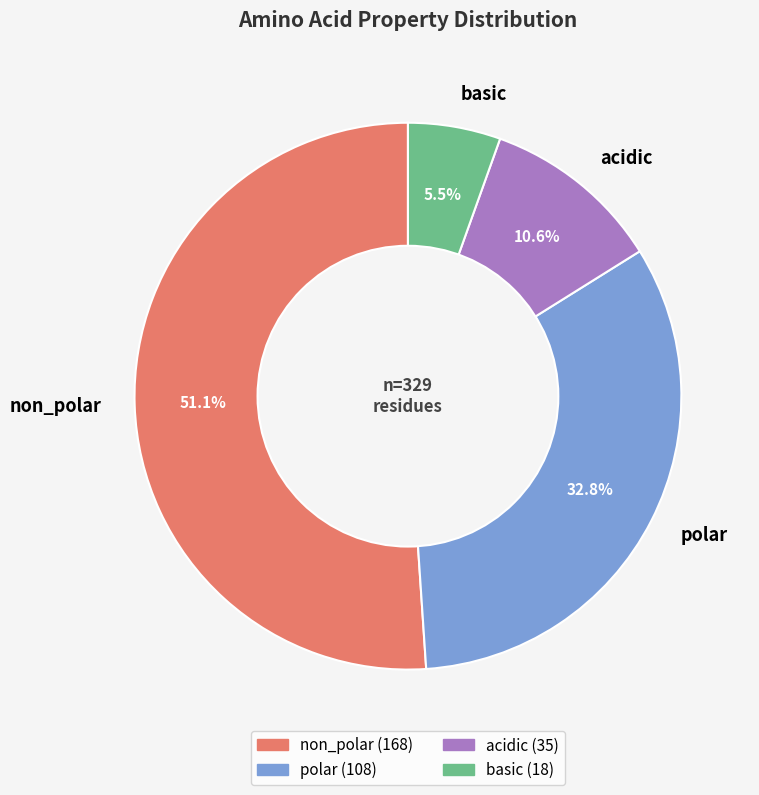

To the nearest percent, what is the difference between the polar and basic slice percentages?

27%